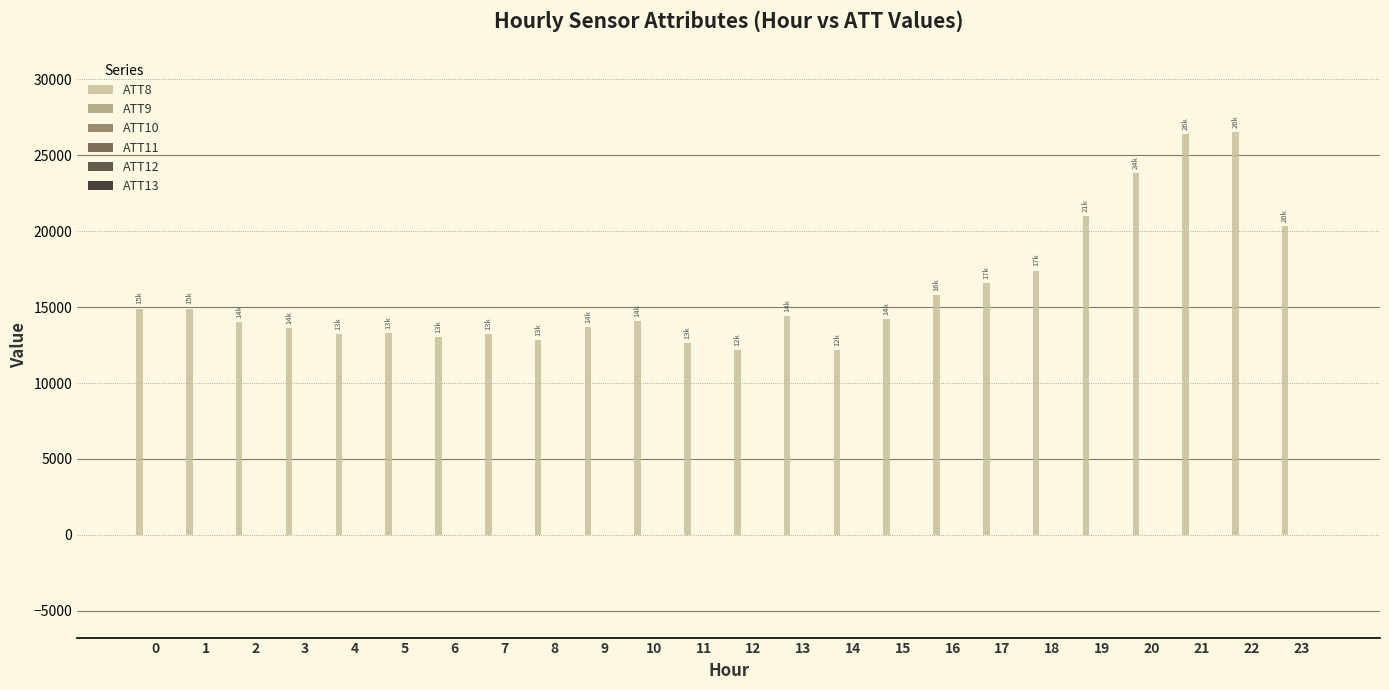

Which series has the largest total across all categories?

ATT8